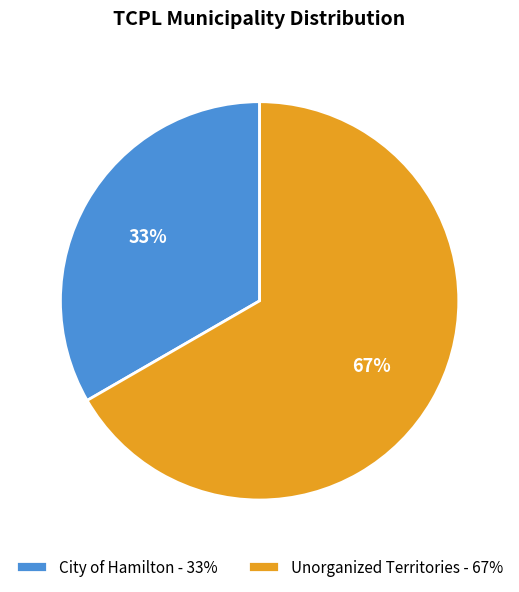

Does any single category account for the majority?

Yes